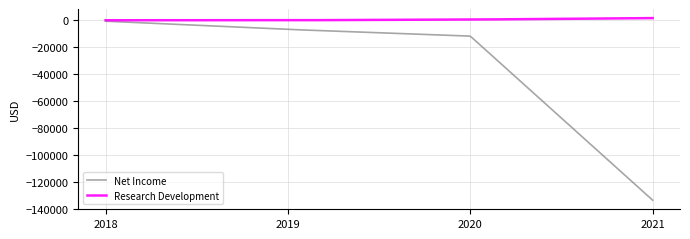

What is the maximum value for Net Income?

-600.0